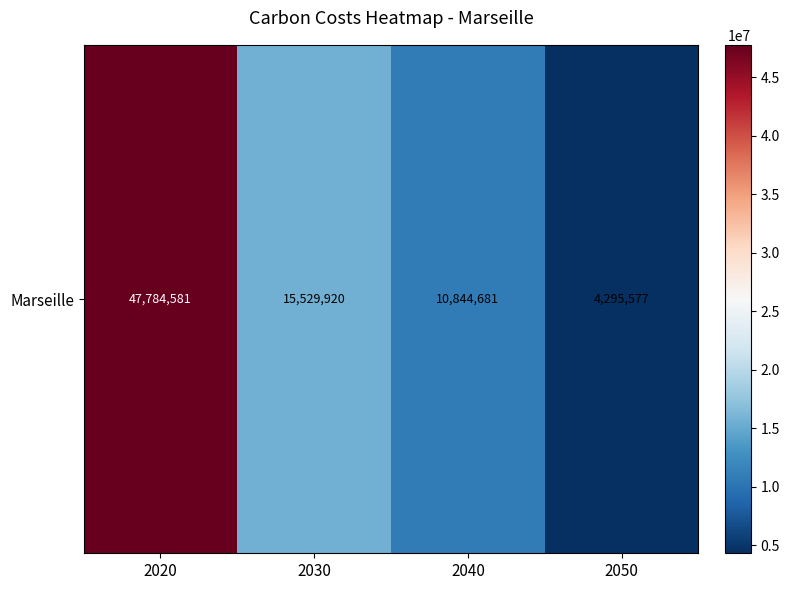

Which category has the lowest value across all series?

2050